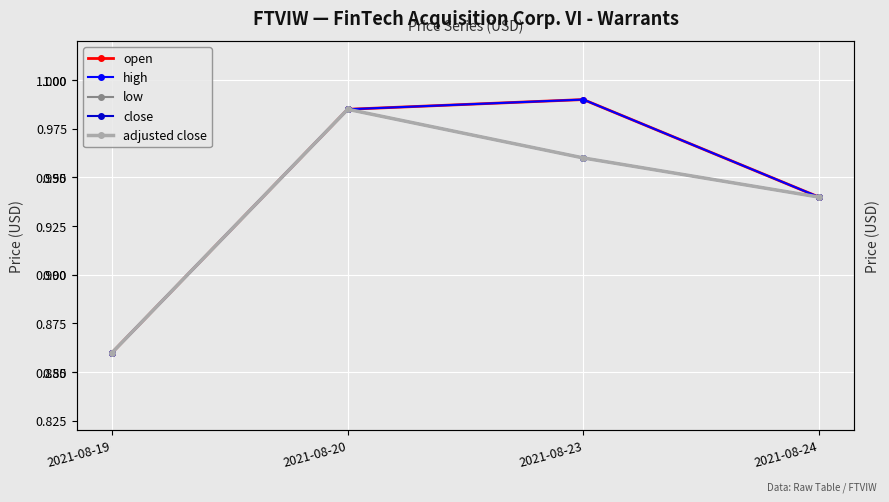

Which category has the lowest value in the adjusted close series?

2021-08-19